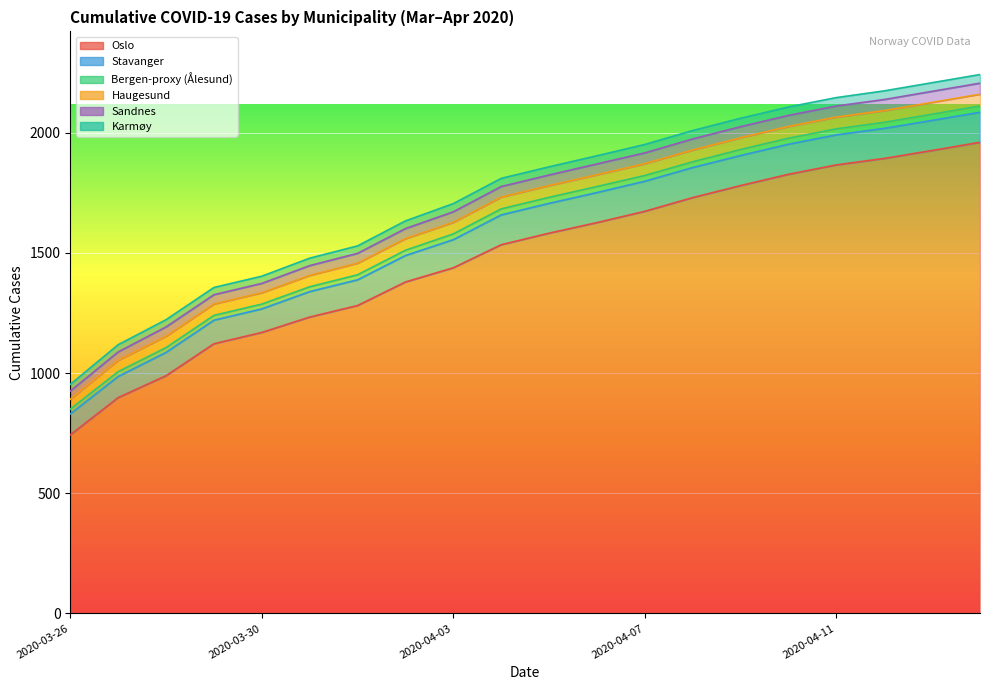

True or false: Sandnes has more than 1 points higher than both neighbors.

False